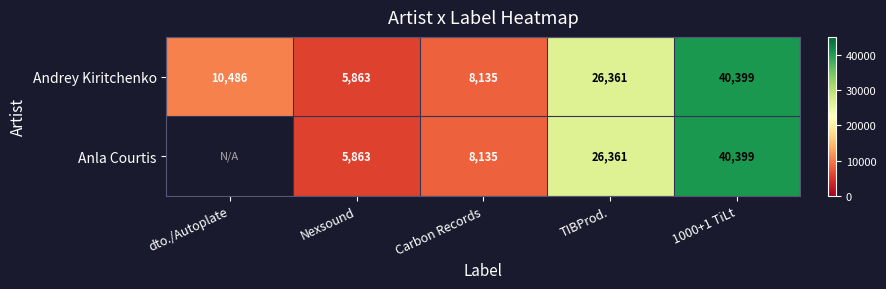

True or false: Anla Courtis has a value of 19788.3 at 1000+1 TiLt.

False